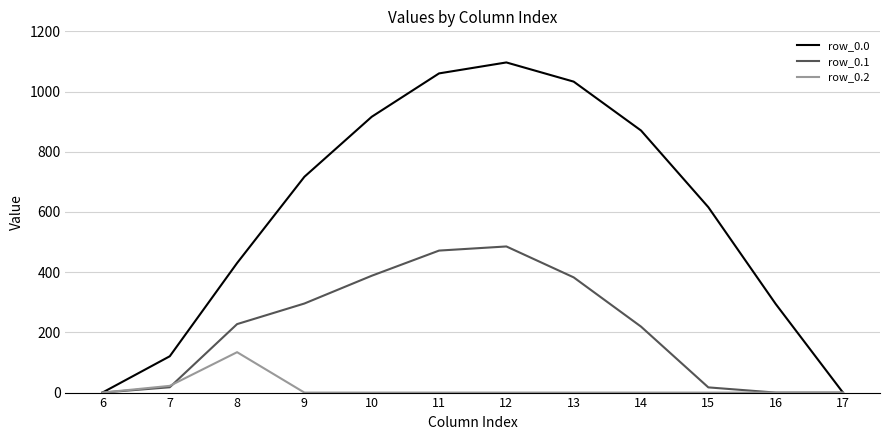

Which series changed the most between 14 and 16?

row_0.0